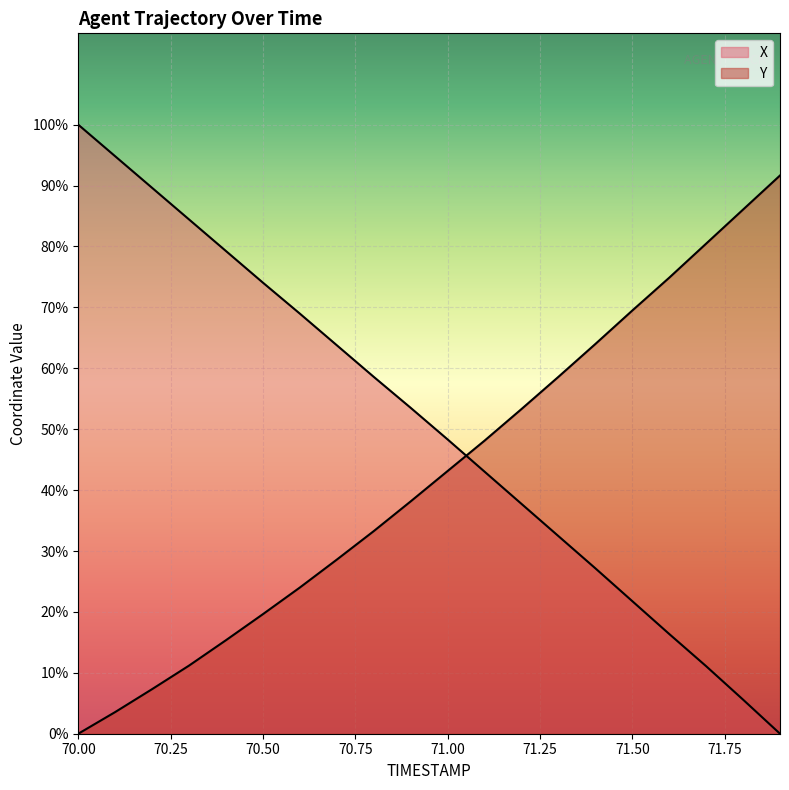

True or false: X has more than 0 interior local peaks.

False